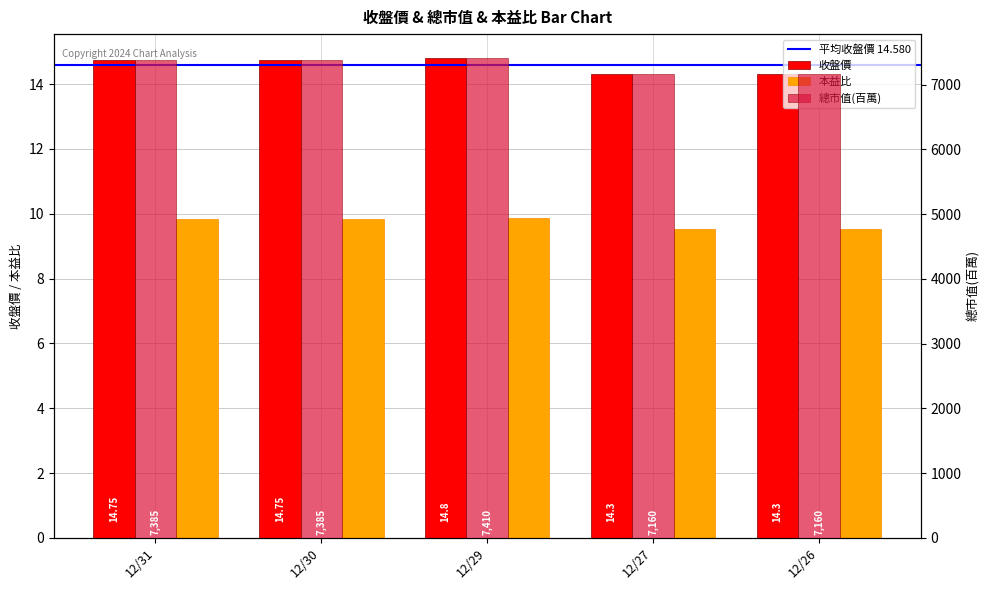

What is the sum of all 收盤價 values?

72.9